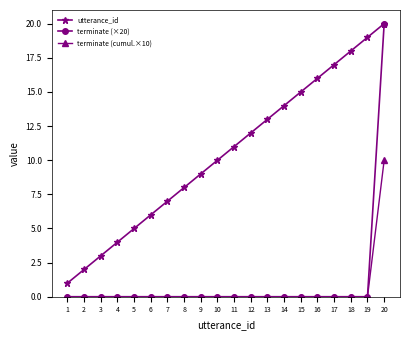

True or false: terminate (cumul.×10) and utterance_id cross at least once.

False